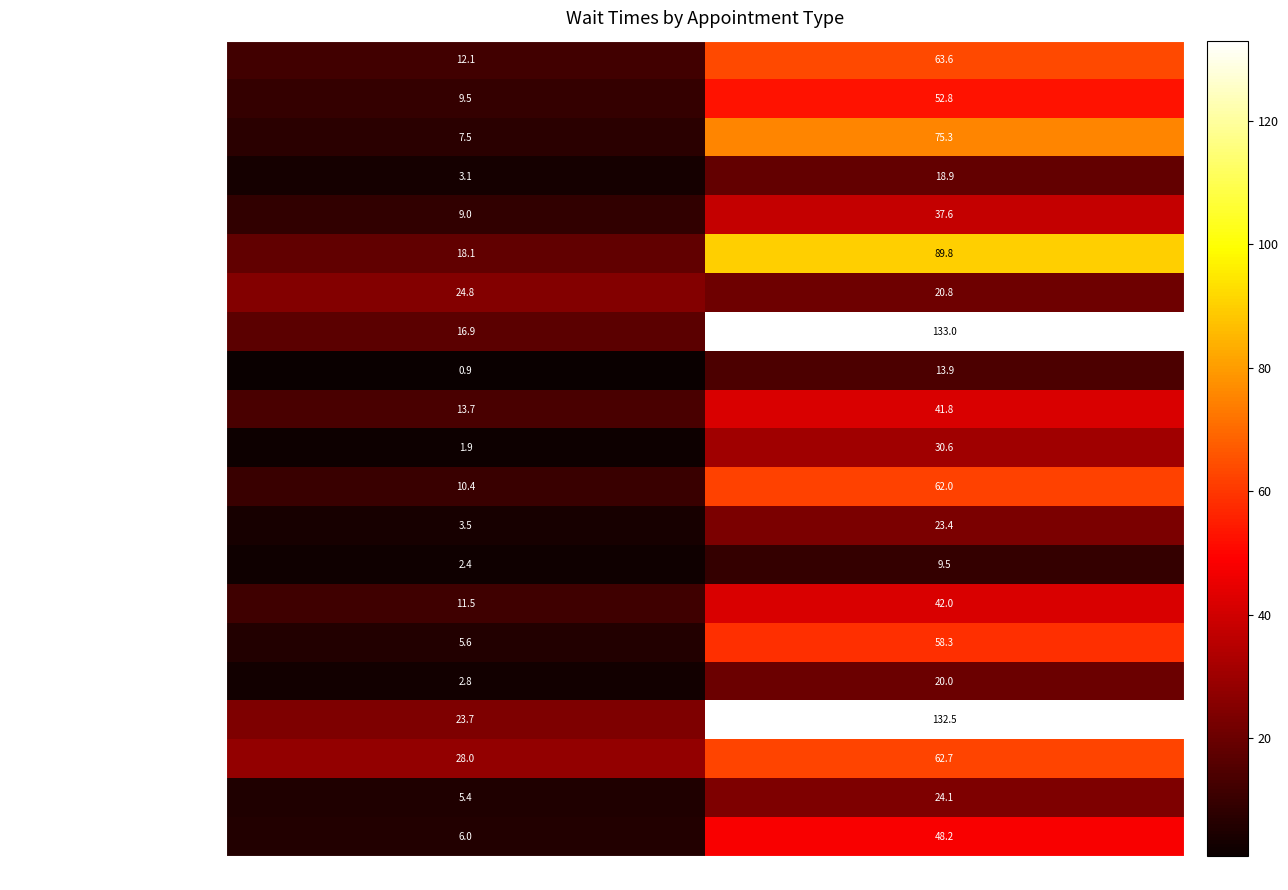

What is the difference between the highest and lowest values at NewPatients?

123.5